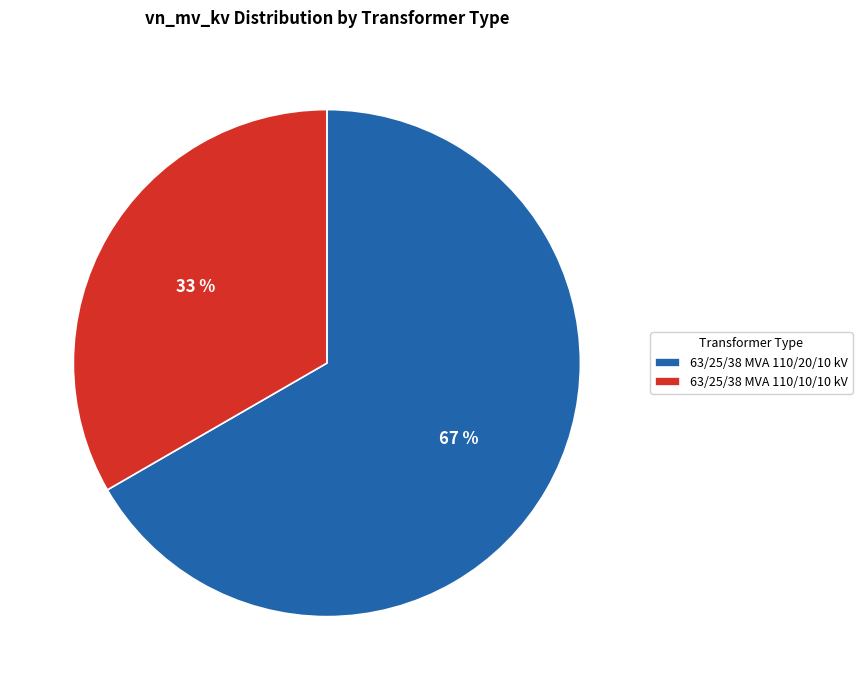

To the nearest percent, what is the average slice percentage?

50%